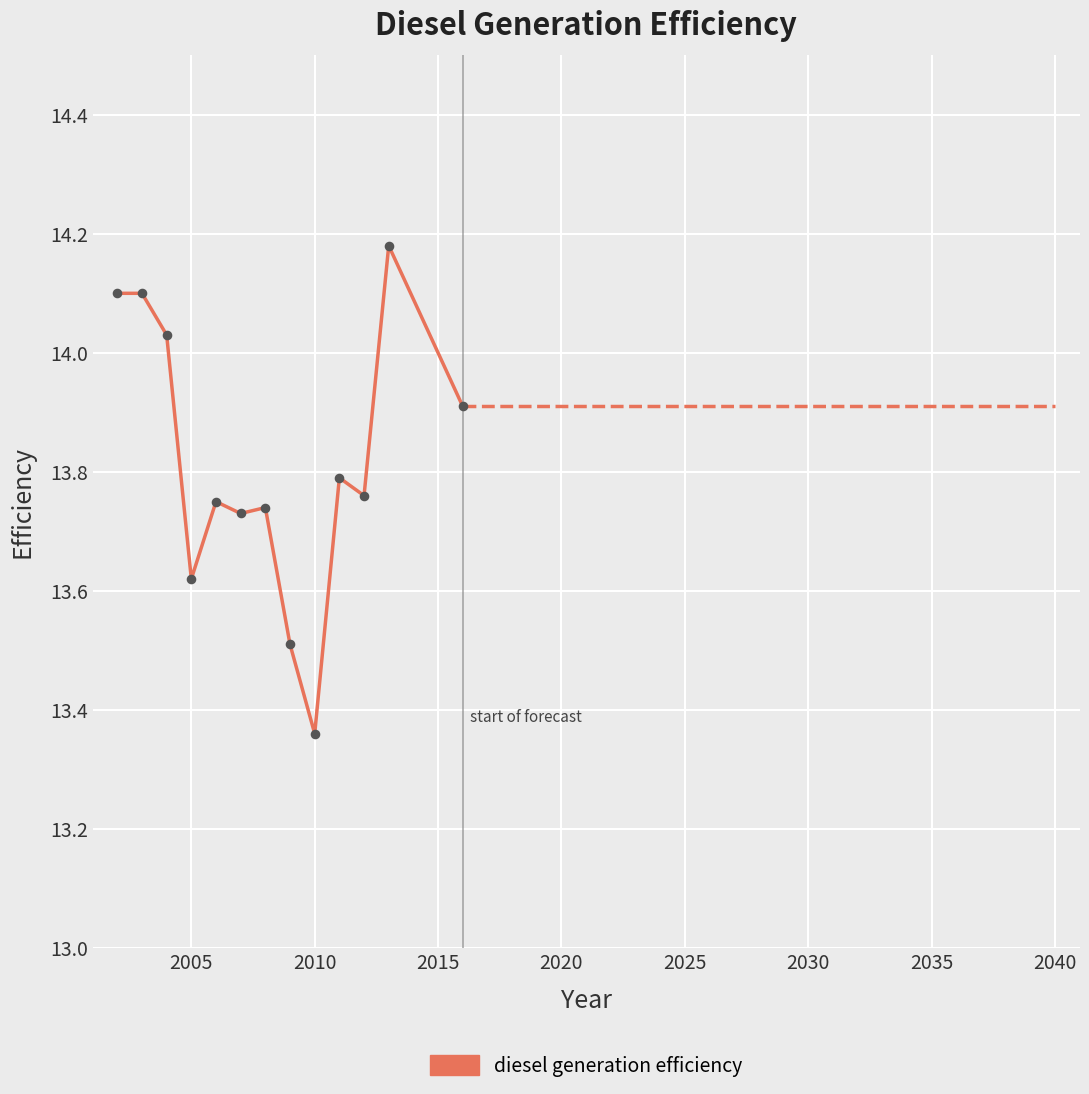

What is the difference between the maximum and minimum values?

0.8